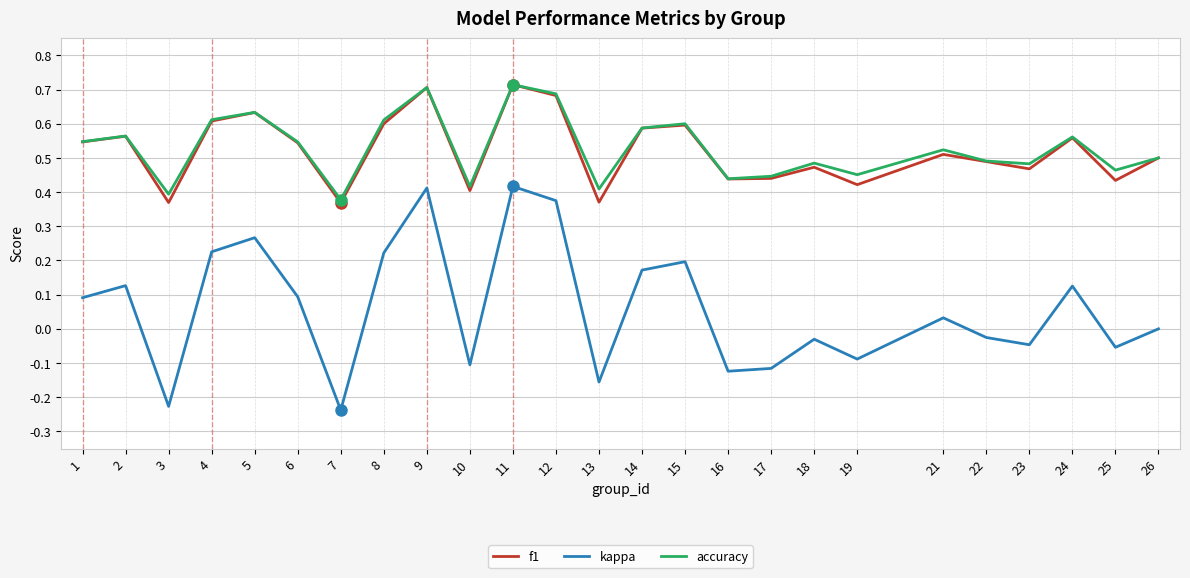

What is the total value across all series at 17?

0.8